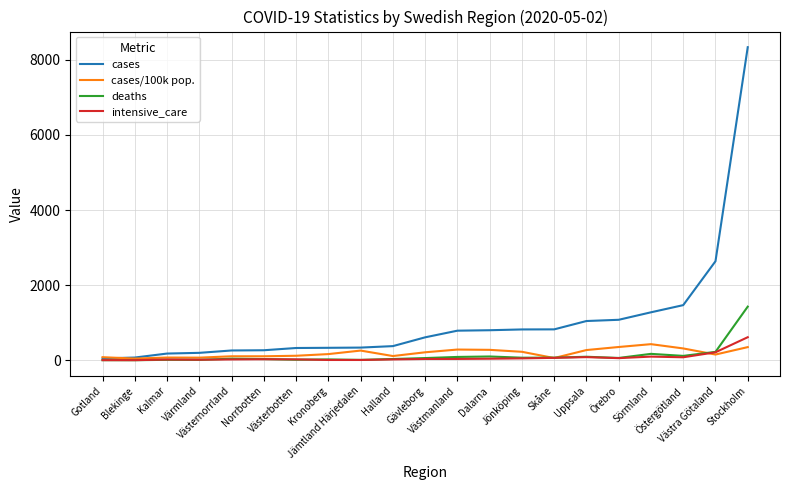

Which series has the widest spread of values?

cases